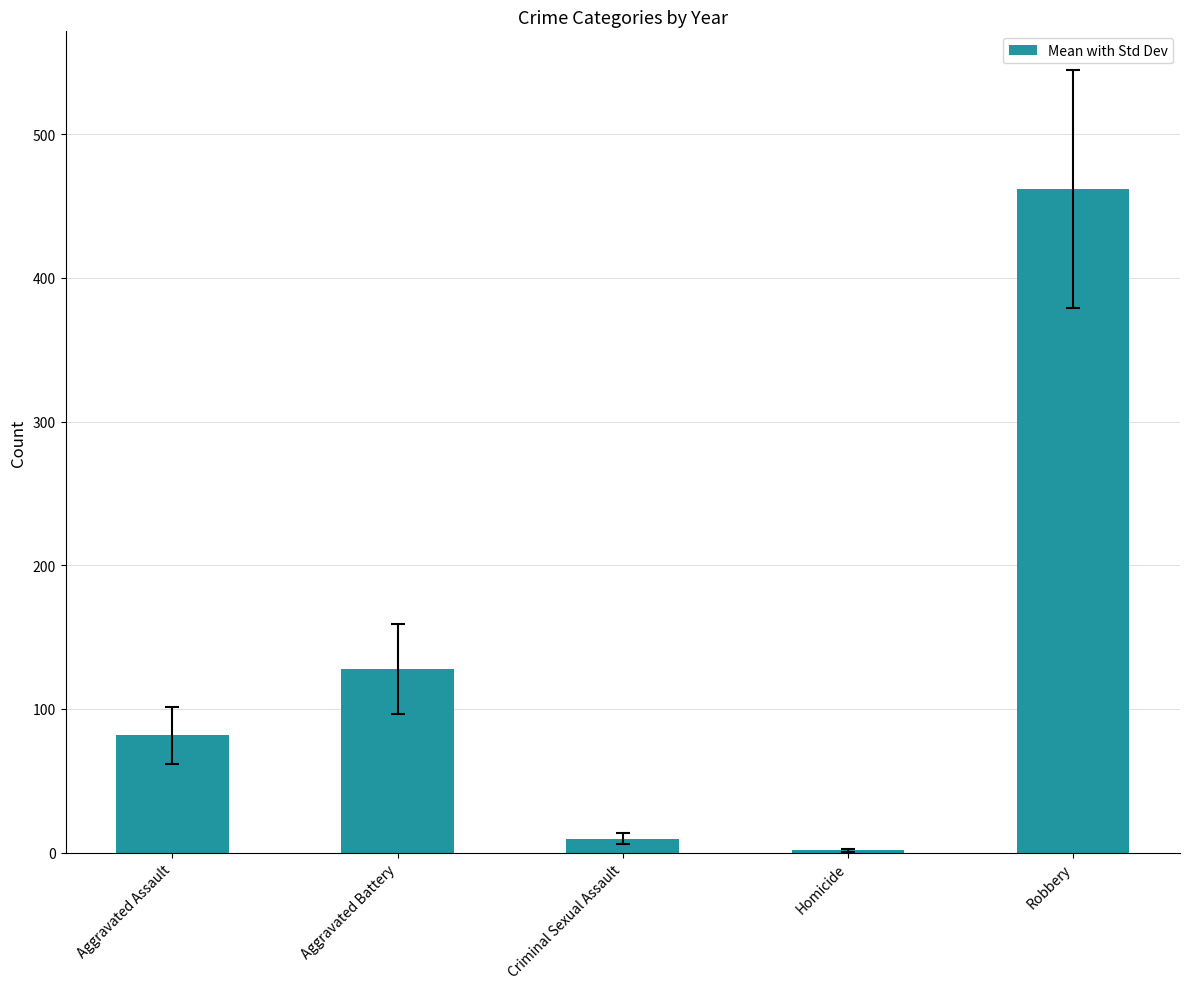

Are the bars grouped side by side (vs. stacked)?

No